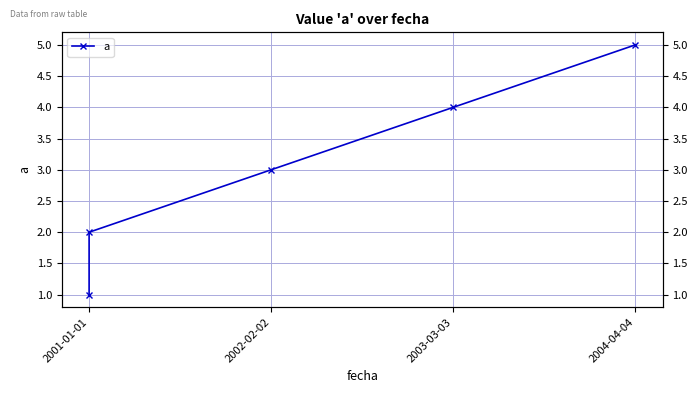

Count the number of categories in the chart.

5